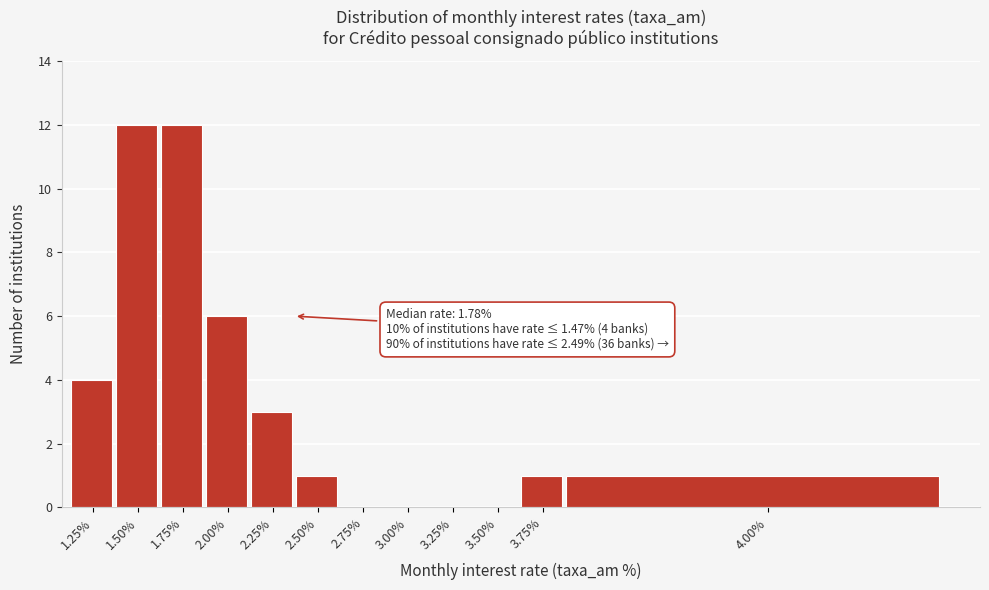

Reading left to right, transcribe all the data shown in this chart.

1.25%=4	1.50%=12	1.75%=12	2.00%=6	2.25%=3	2.50%=1	2.75%=0	3.00%=0	3.25%=0	3.50%=0	3.75%=1	4.00%=1